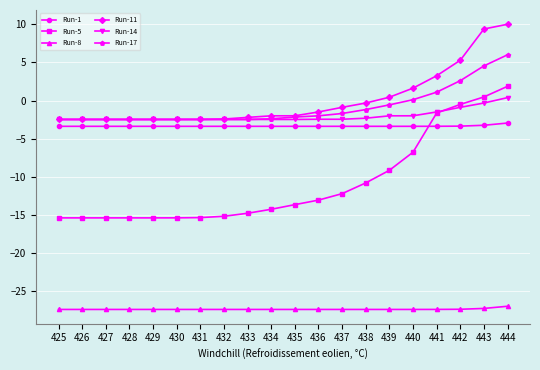

What is the total value across all series at 441?

-29.5